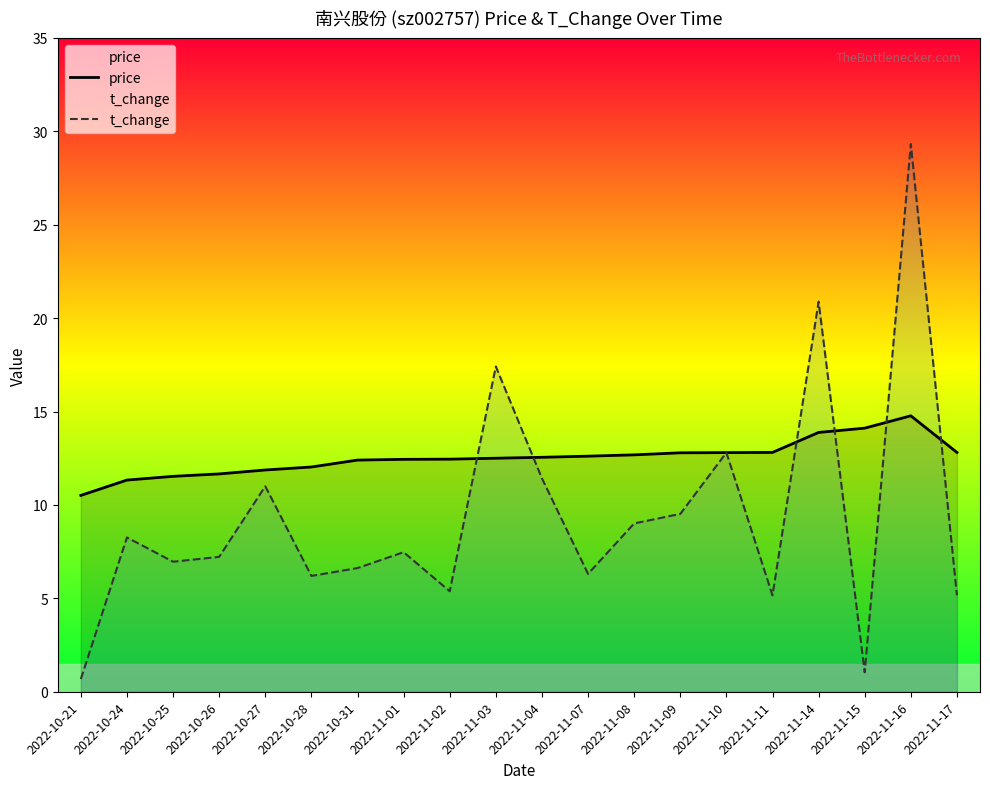

At which category does the chart reach its peak across all series?

2022-11-16